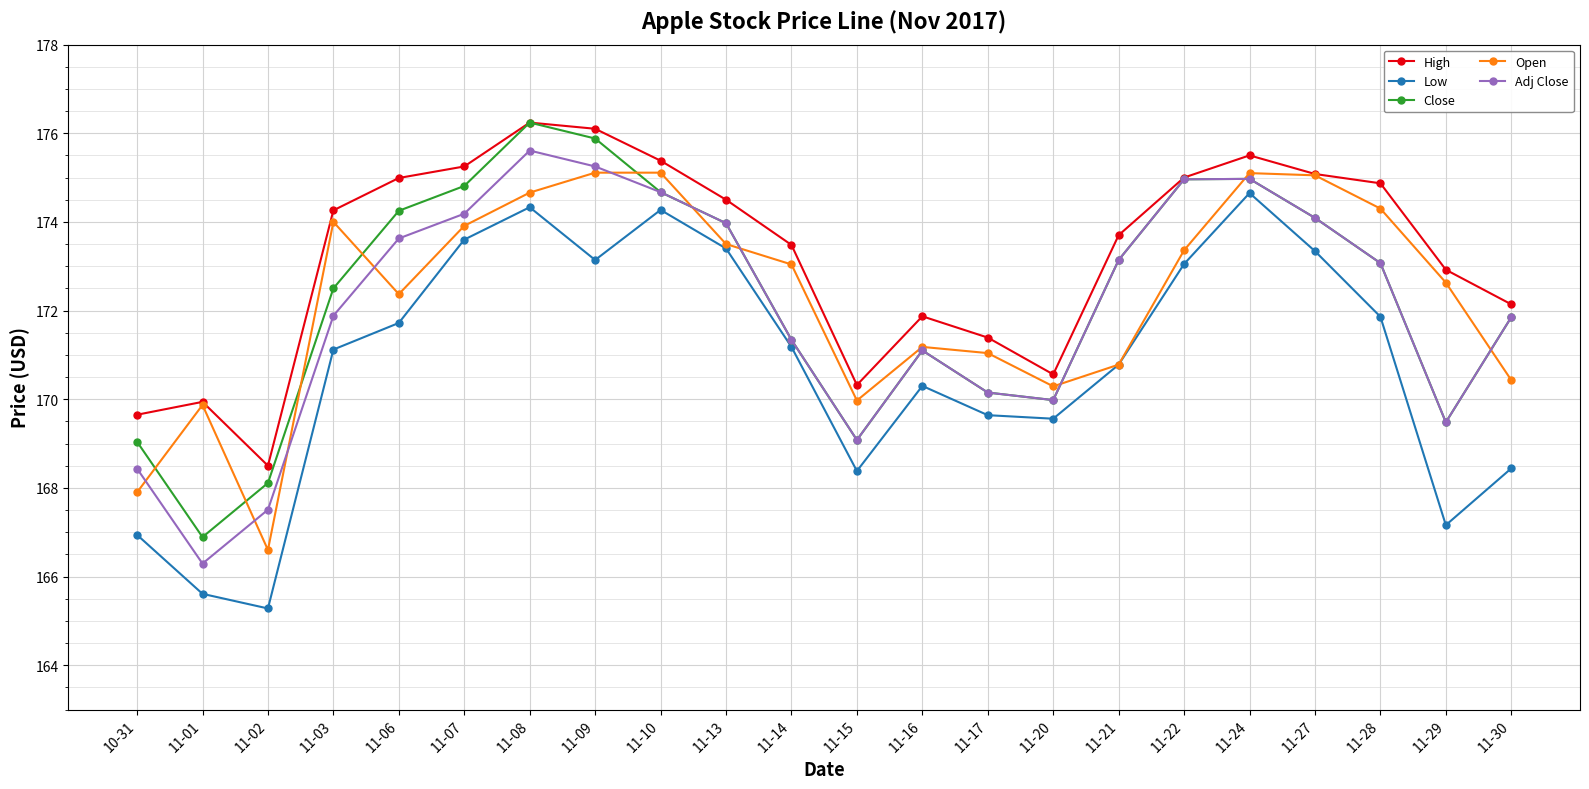

Is it true that Open equals 111.7 at 10-31?

False